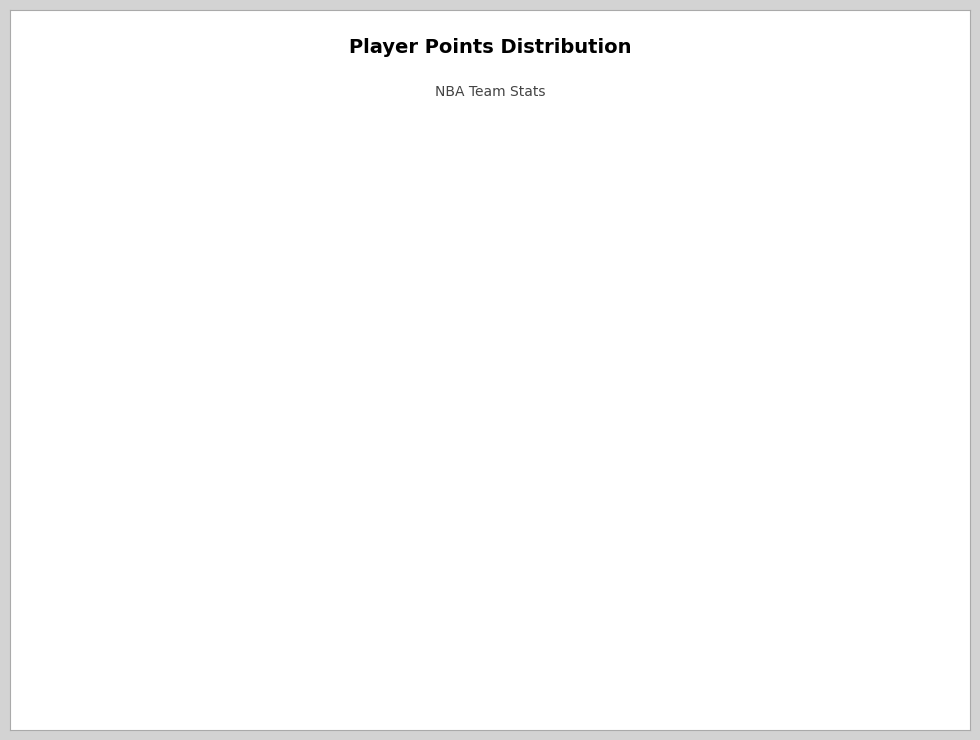

Rank the categories by value from highest to lowest.

Mike Conley